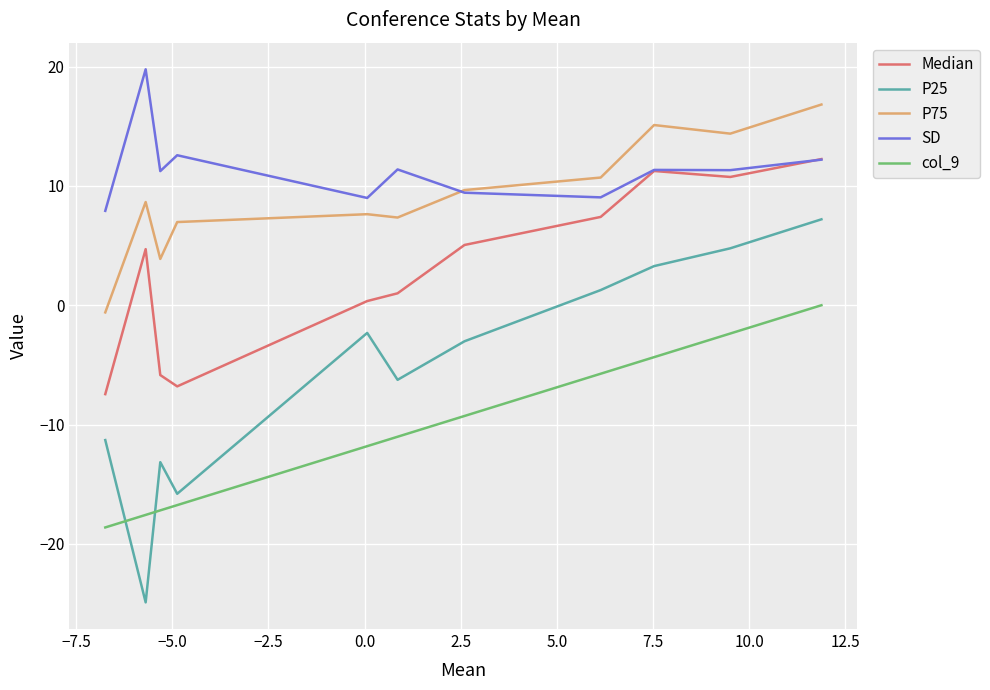

How many values in the Median series exceed 4?

6